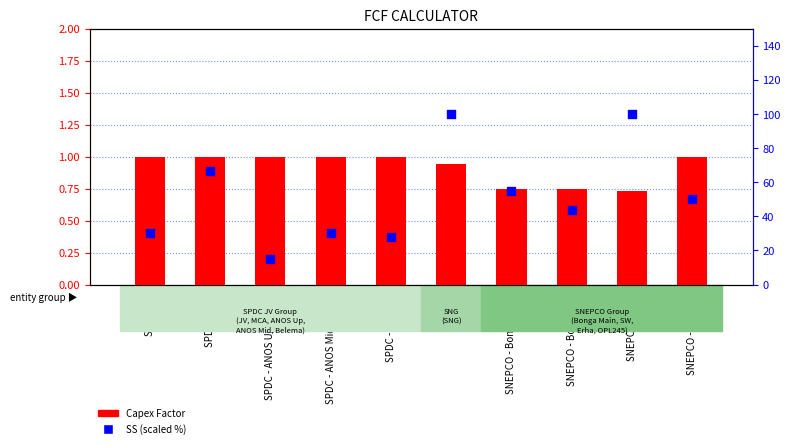

Which series has the largest total across all categories?

SS (scaled)